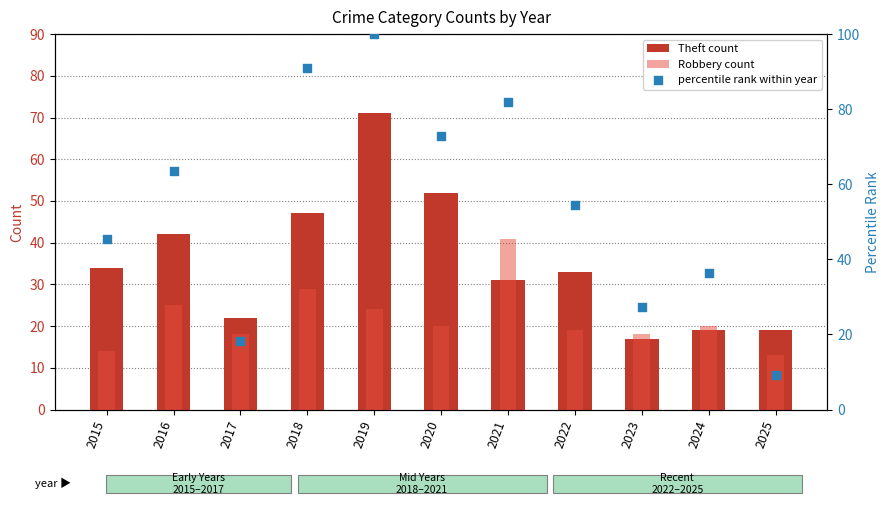

Which series reaches the maximum Y coordinate?

percentile rank within year